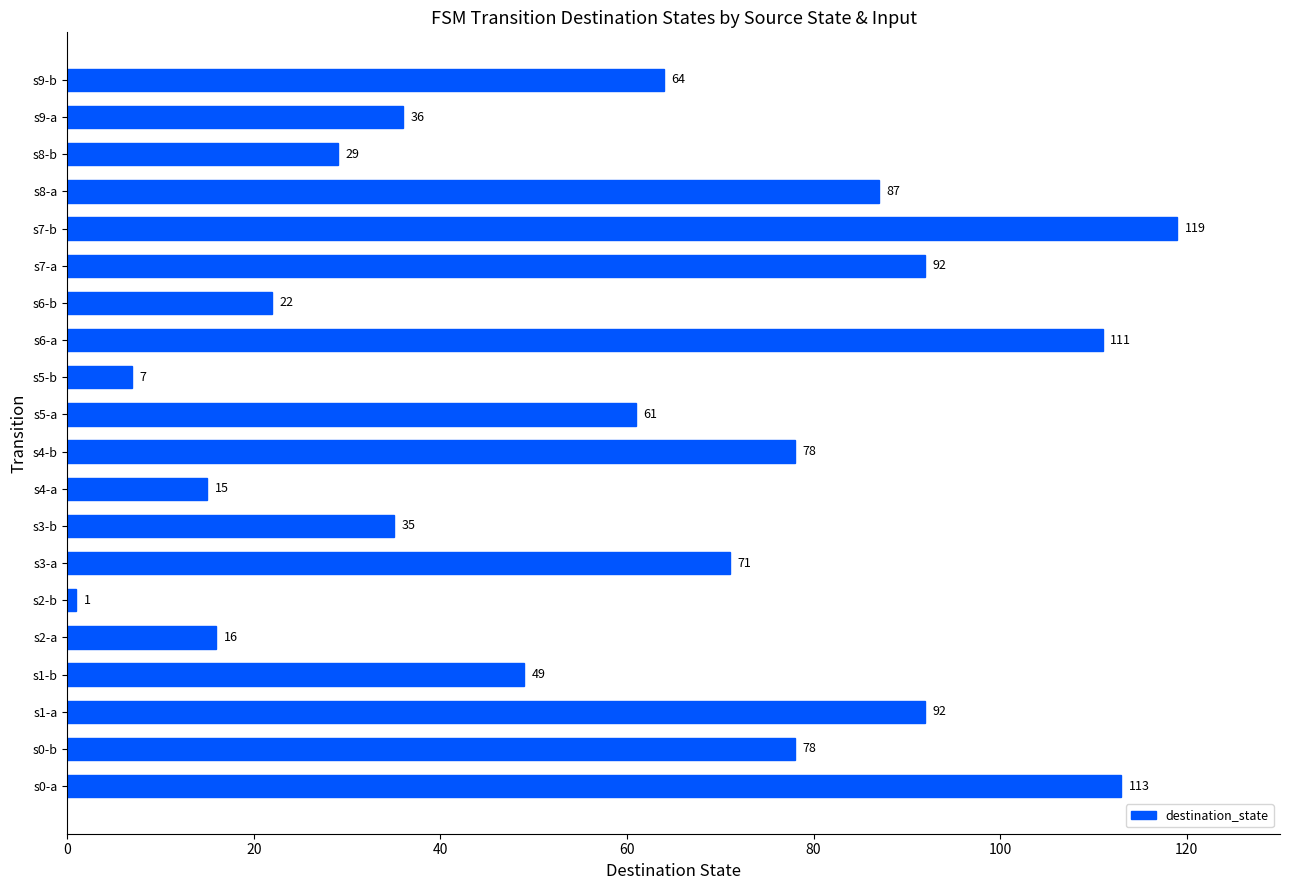

What is the average value?

59